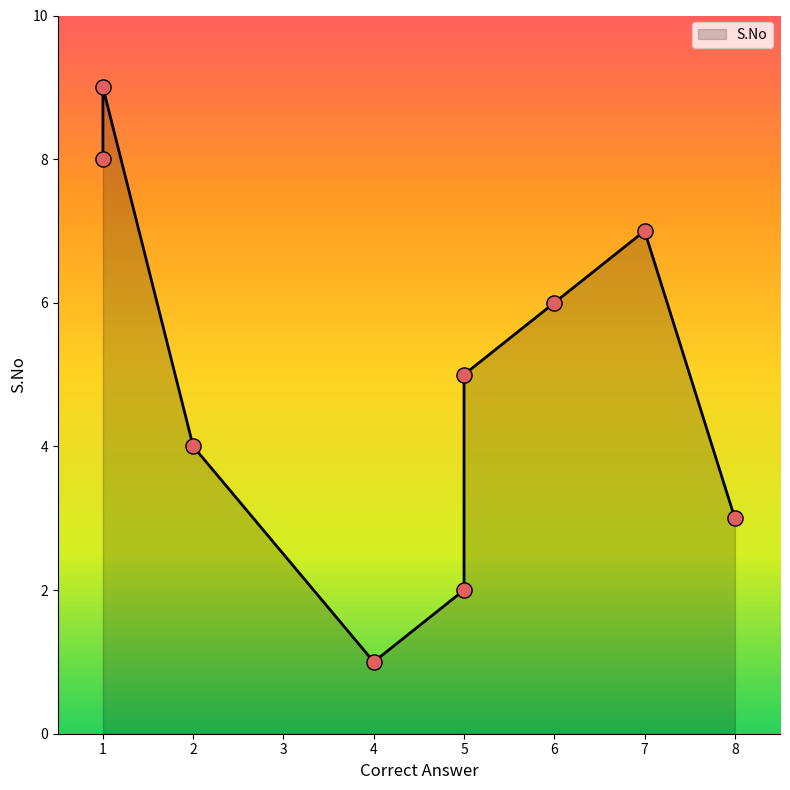

What is the change in value from 8 to 7?

+4